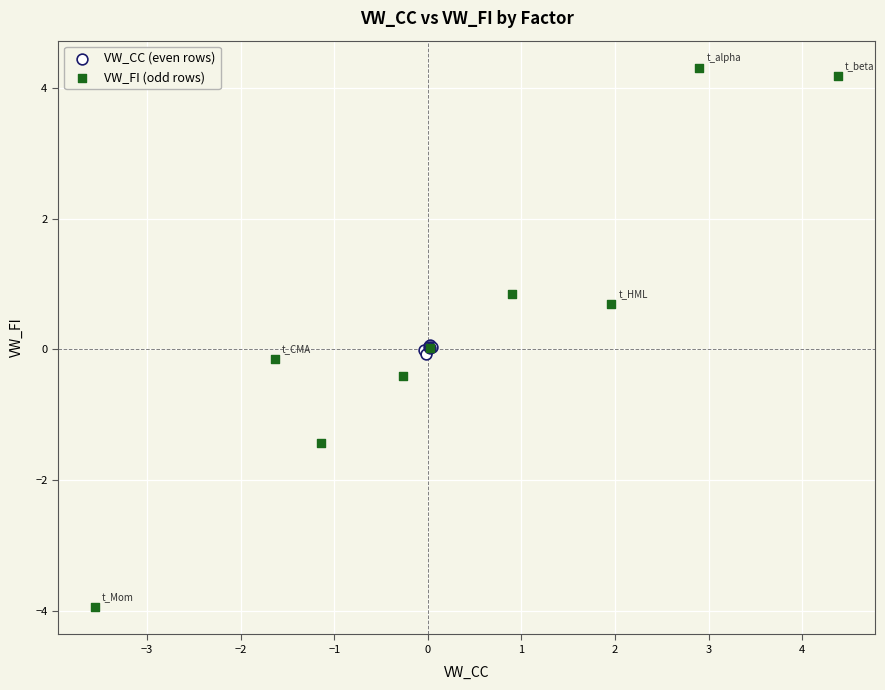

Which series contains the lowest Y value?

VW_FI (odd rows)